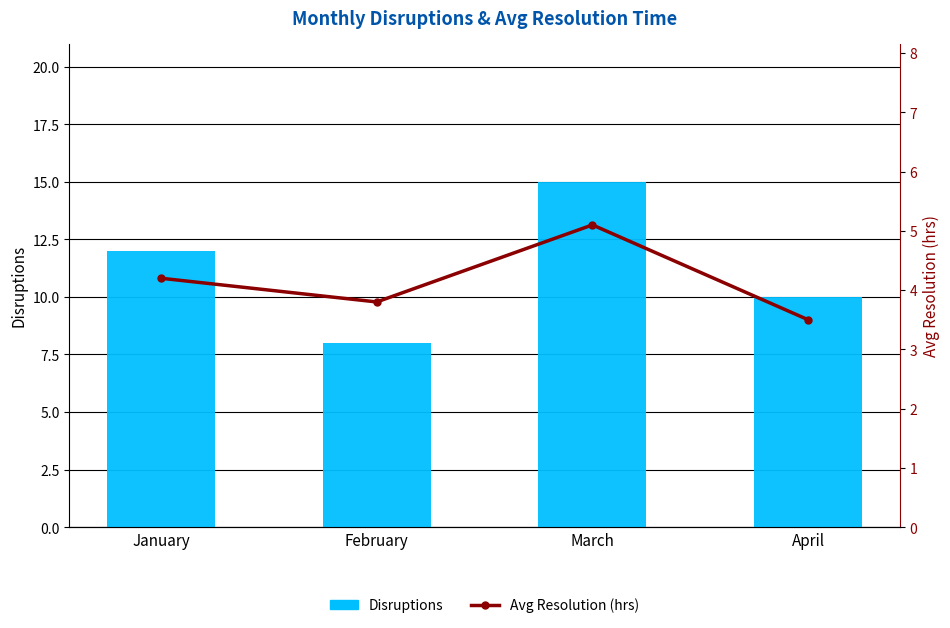

At which label does Avg Resolution (hrs) reach its peak?

March